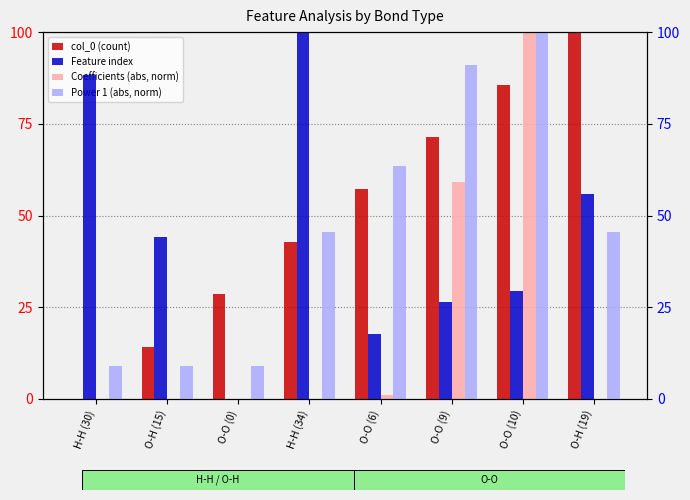

What are all the series names shown in the legend?

col_0 (count), Coefficients (abs, norm), Feature index, Power 1 (abs, norm)